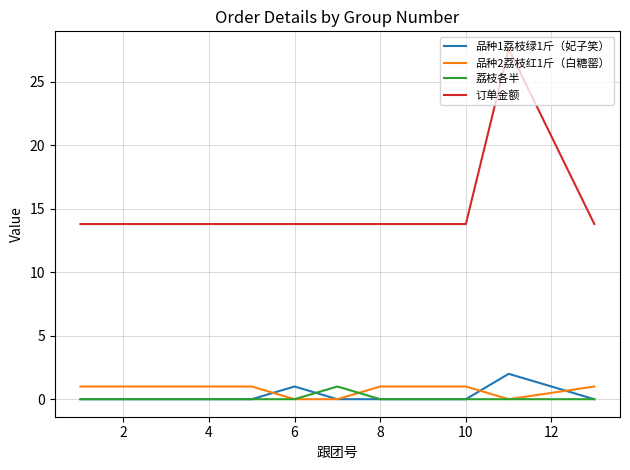

What is the maximum value for 订单金额?

27.6